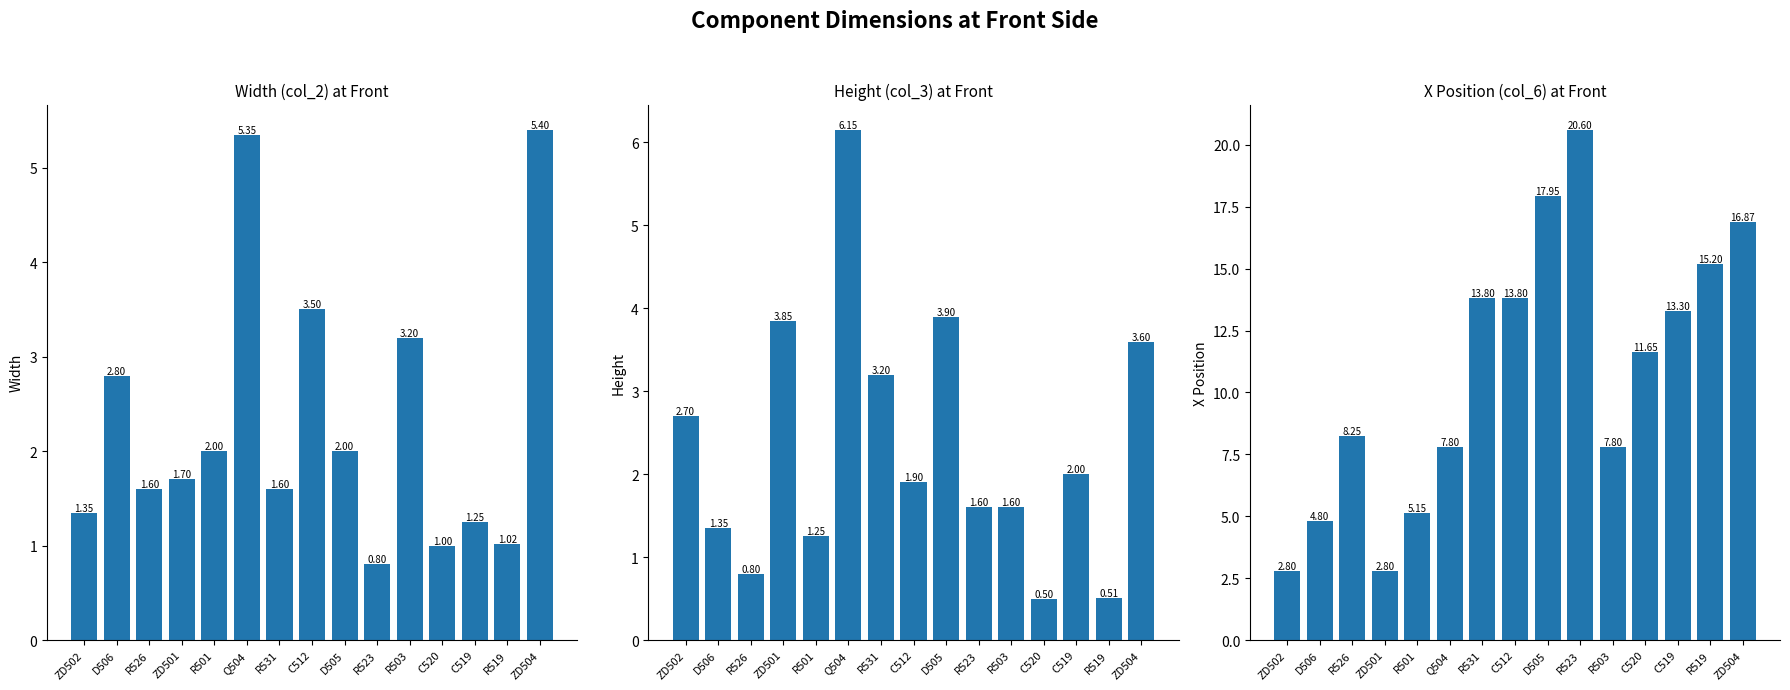

The value of col_6 at Q504 is 7.8. True or false?

True